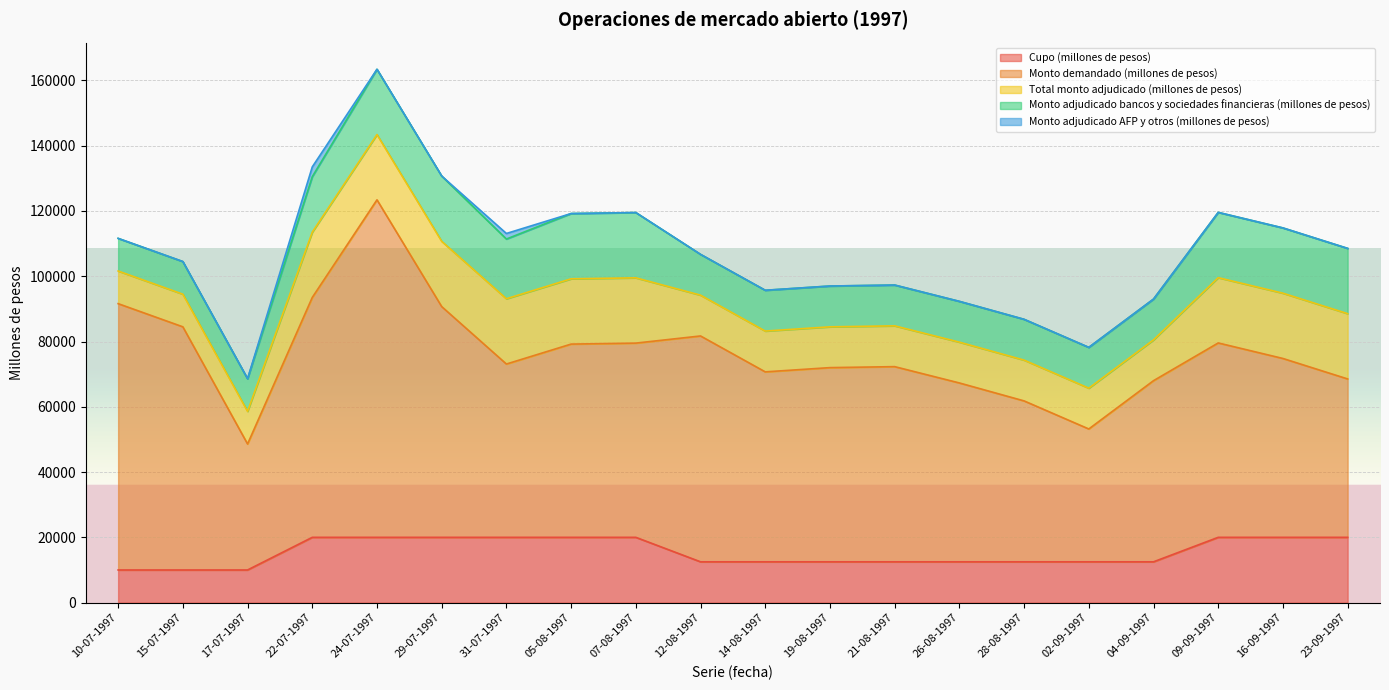

What is the difference between the Monto demandado (millones de pesos) values at 12-08-1997 and 14-08-1997?

11000